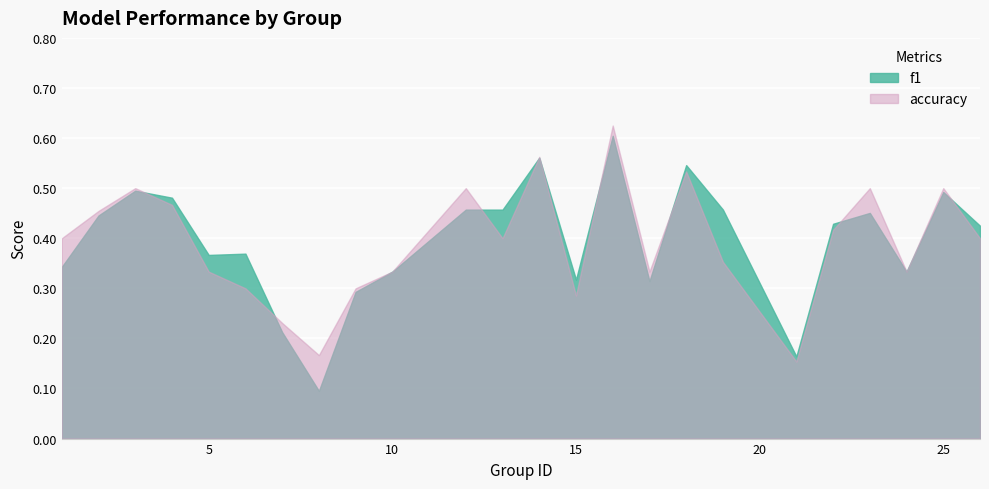

How many f1 values are between 0 and 1?

24